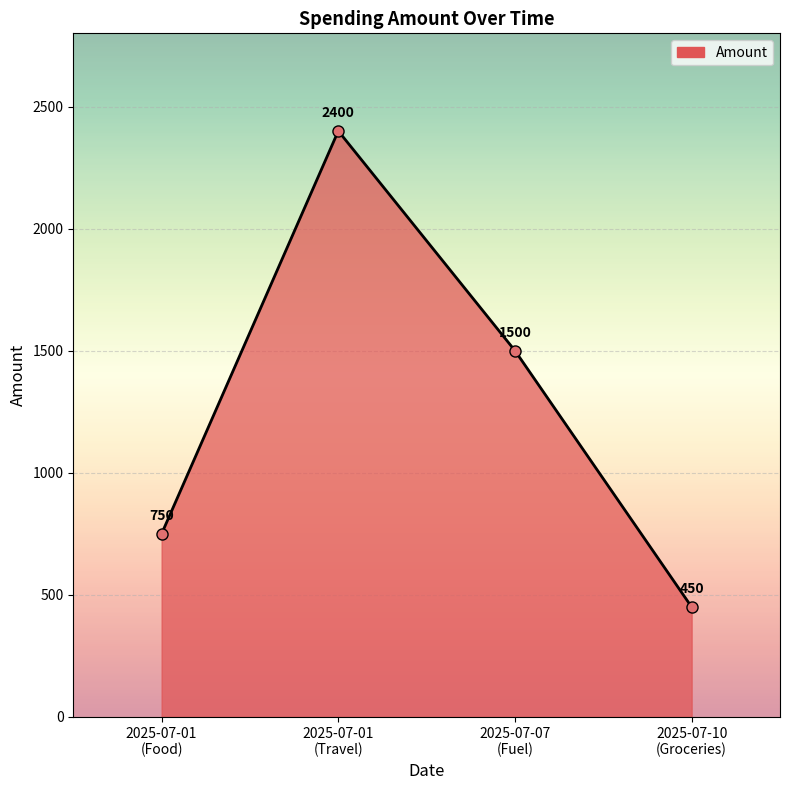

What is the label of the 2nd point from the right?

2025-07-07
(Fuel)